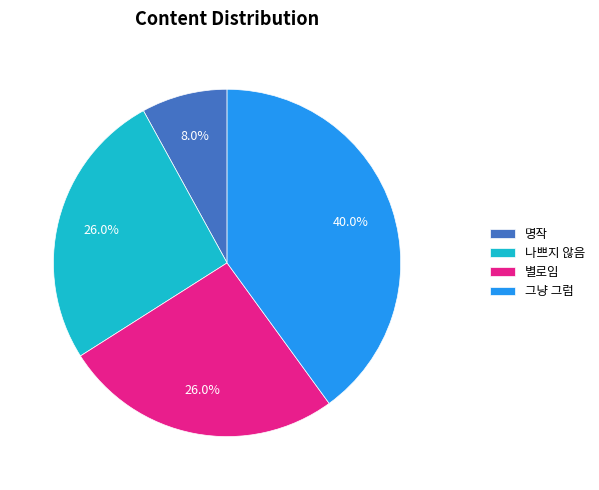

To the nearest percent, what percentage of the pie is 나쁘지 않음?

26%